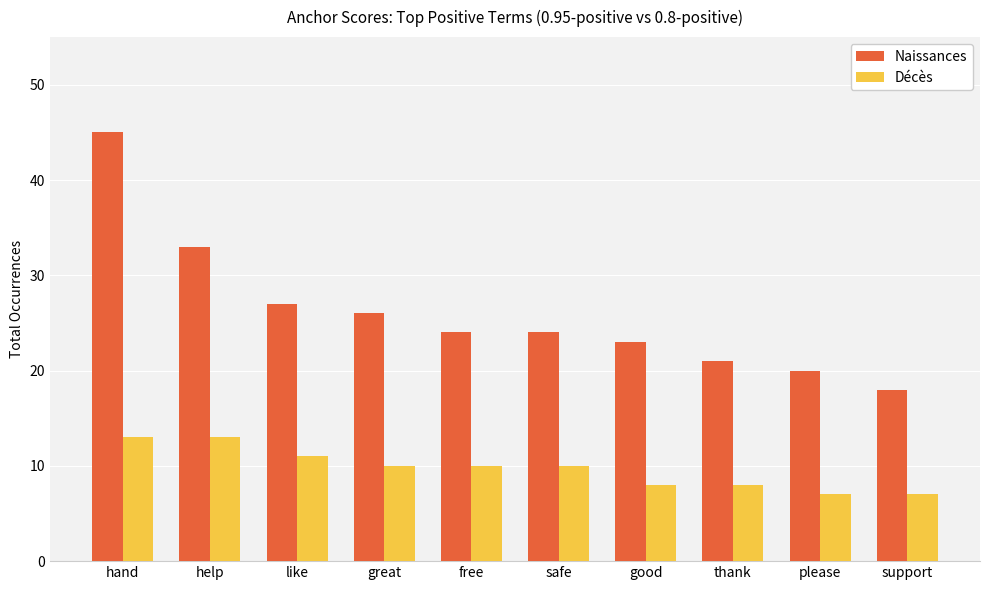

How many series are shown in this chart?

2